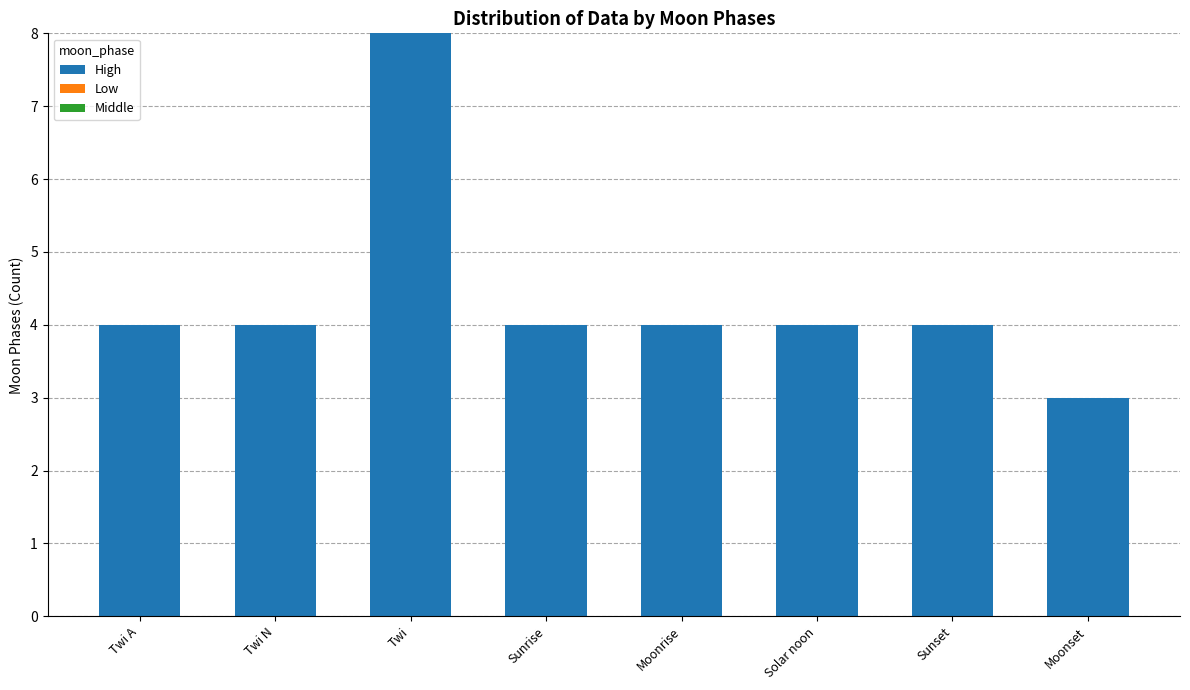

Which label corresponds to the smallest value in the chart?

Moonset